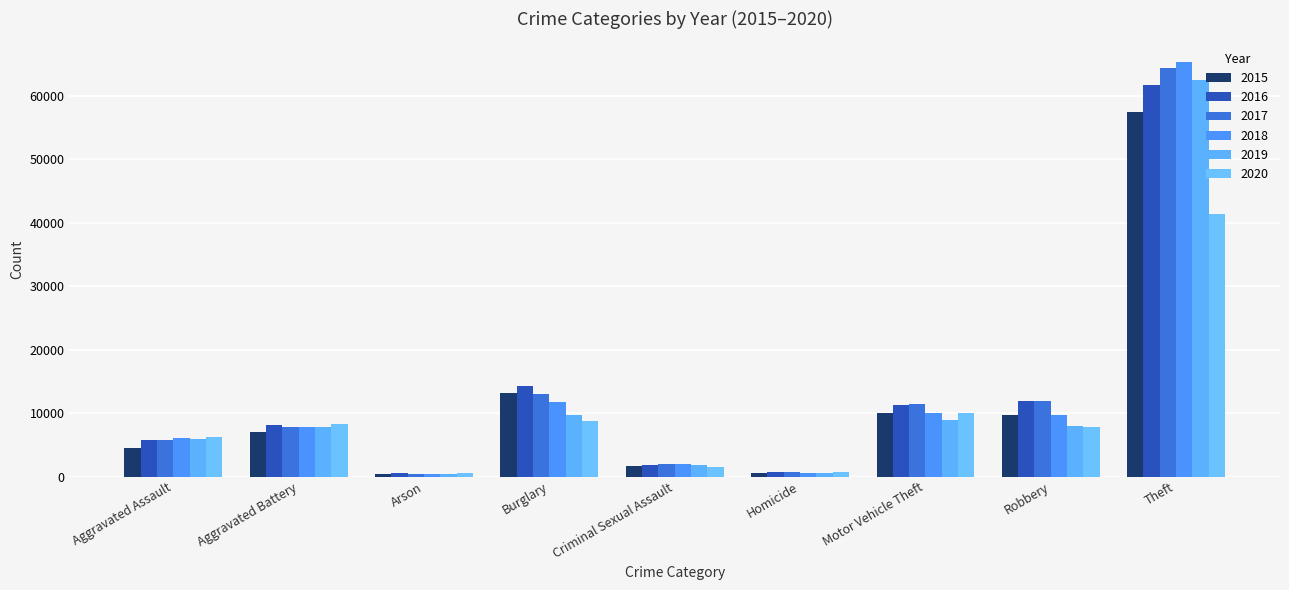

What is the label of the 4th bar from the right?

Homicide